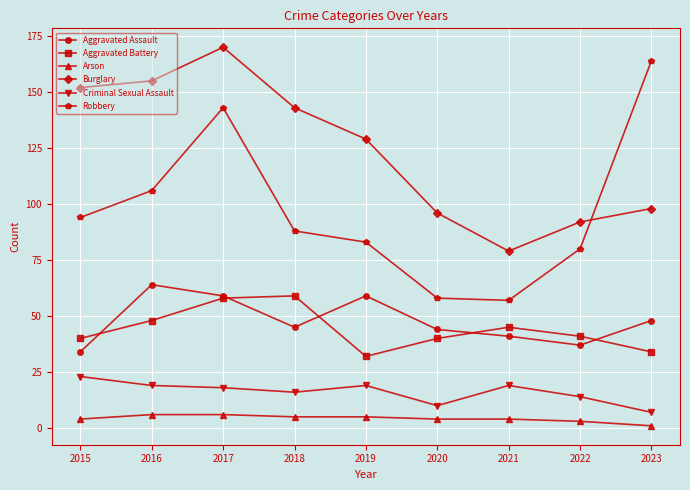

Where is the first local maximum for Burglary?

2017